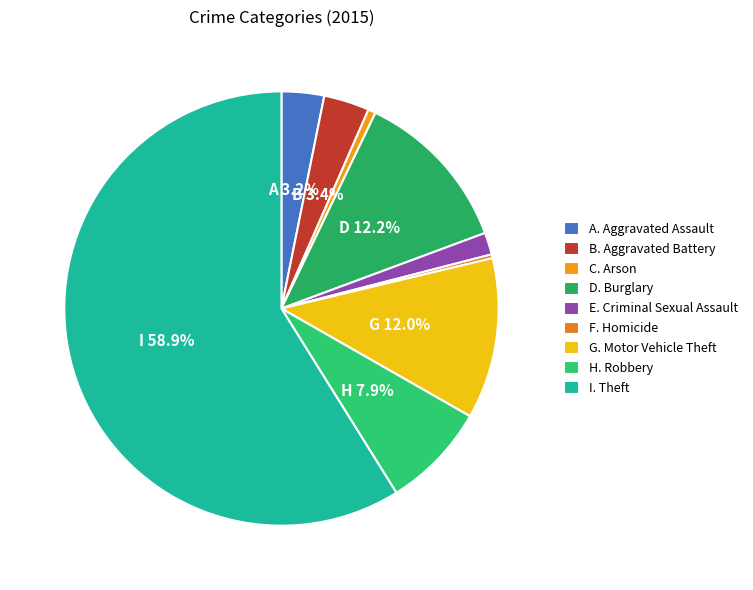

How many segments does this pie chart have?

9